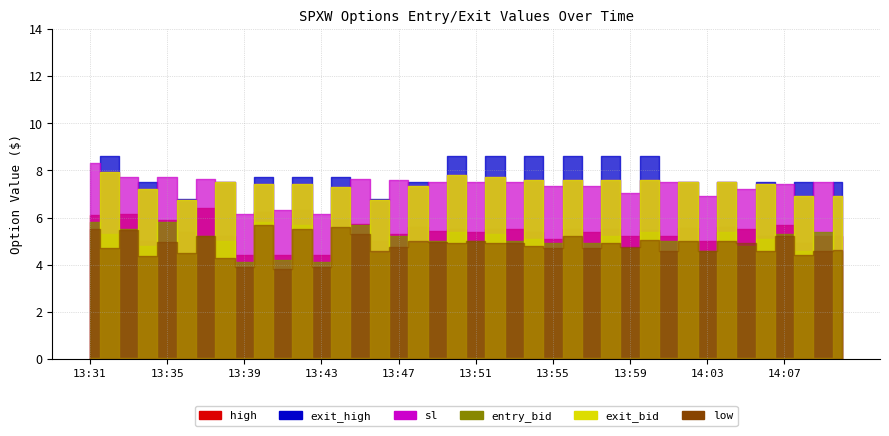

What is the sum of all sl values?

293.7